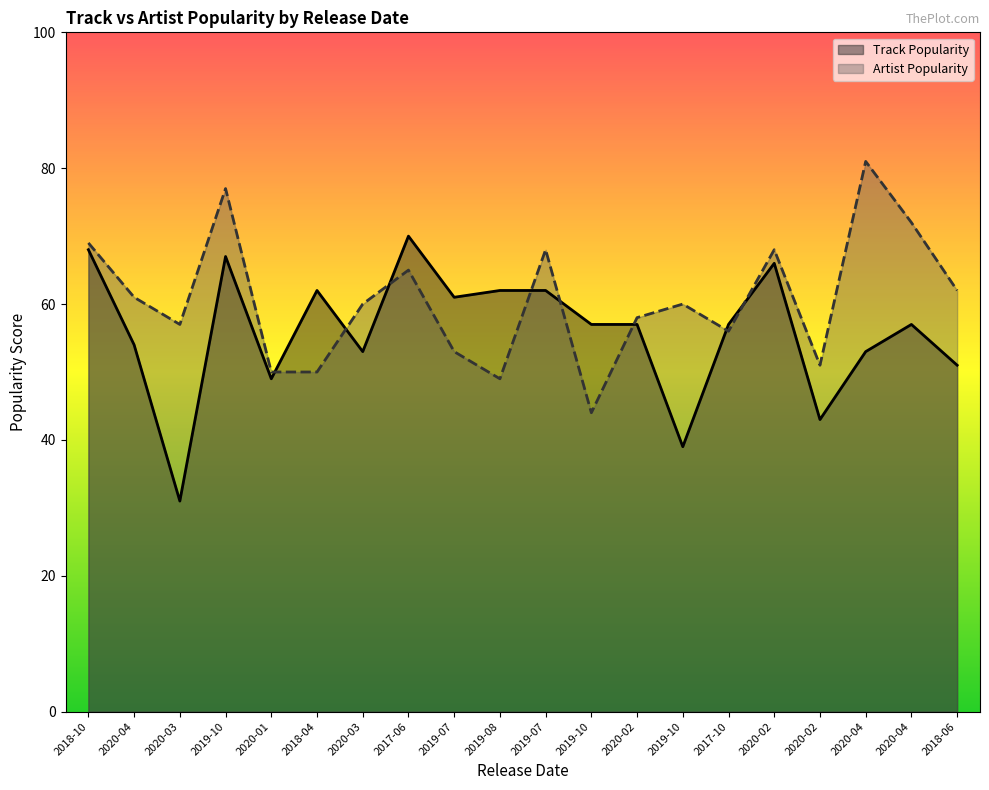

What is the average value of the Artist Popularity series?

61